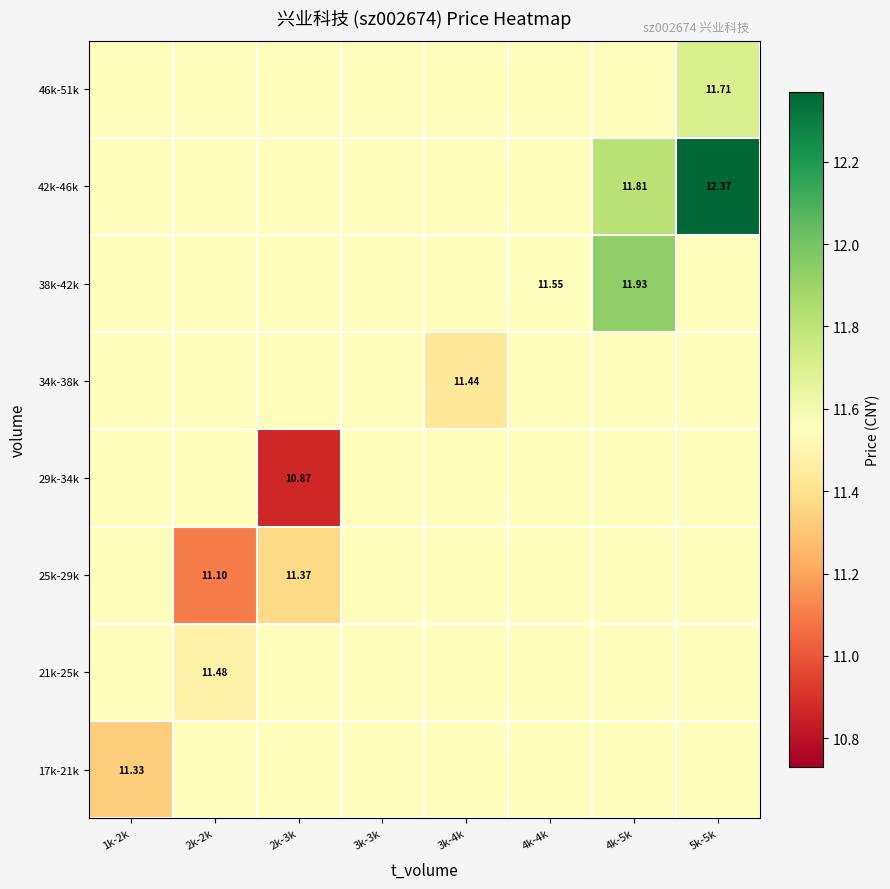

What is the sum of the 17k-21k values at 2k-3k and 3k-4k?

23.1